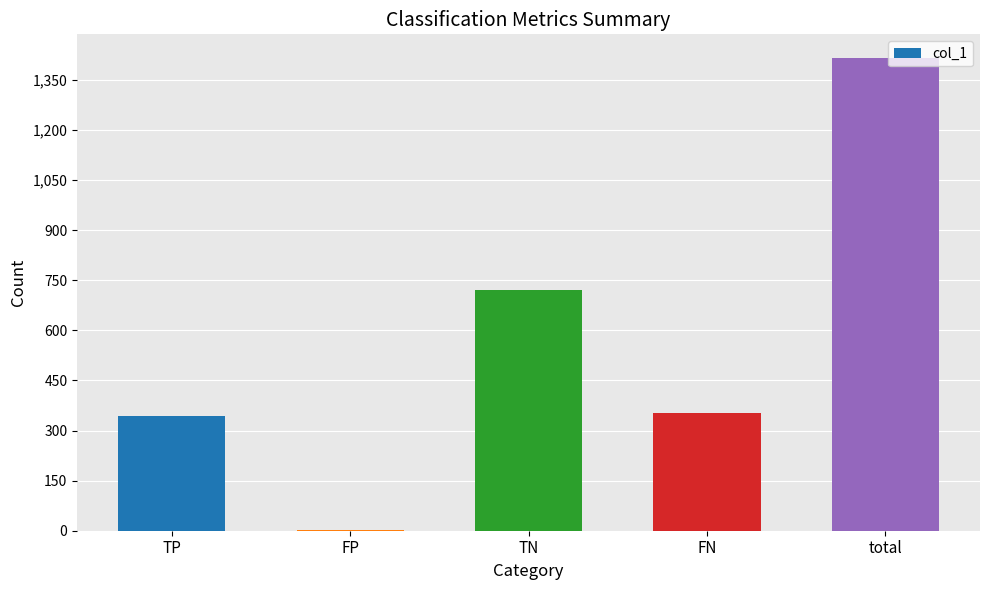

What is the sum of all values?

2836